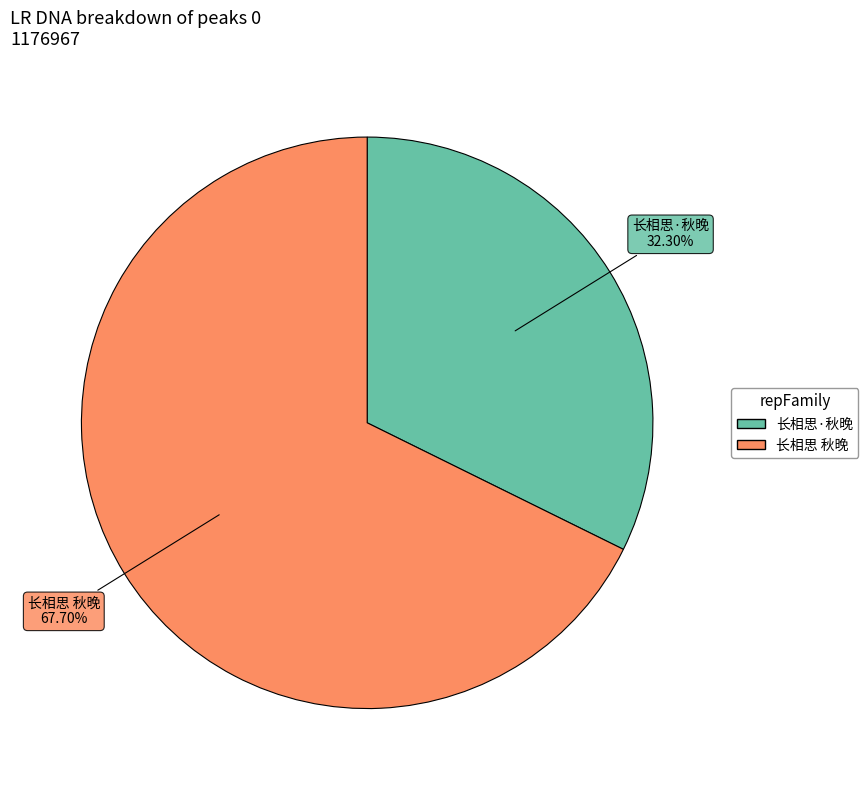

What is the total percentage of 长相思·秋晚 and 长相思 秋晚?

100.0%